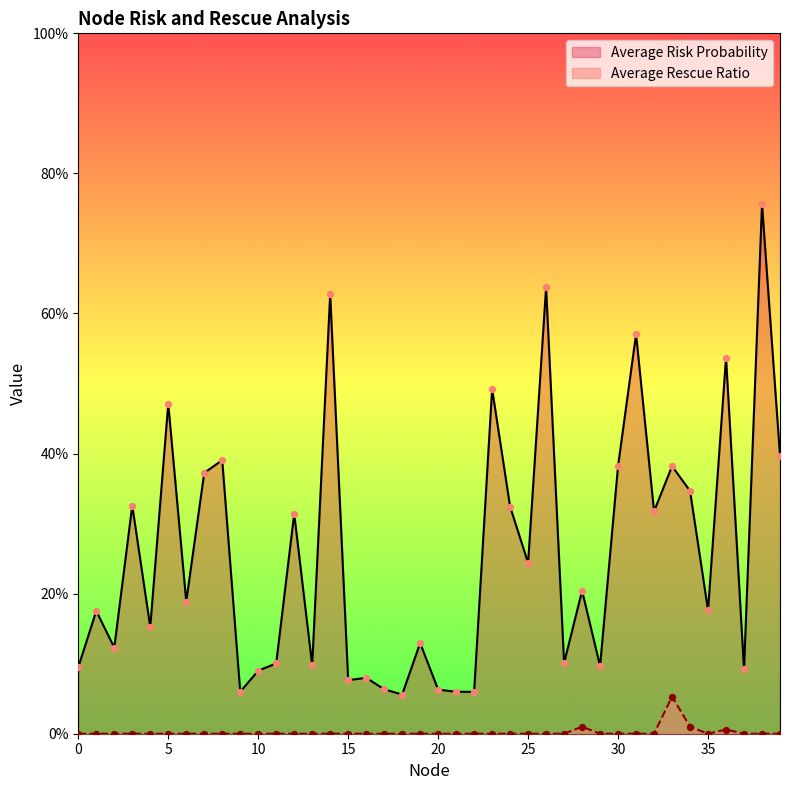

At how many categories does at least one series exceed 0?

40